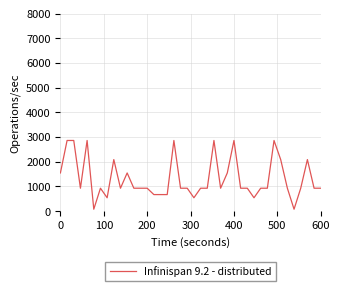

What is the greatest value displayed?

2860.6